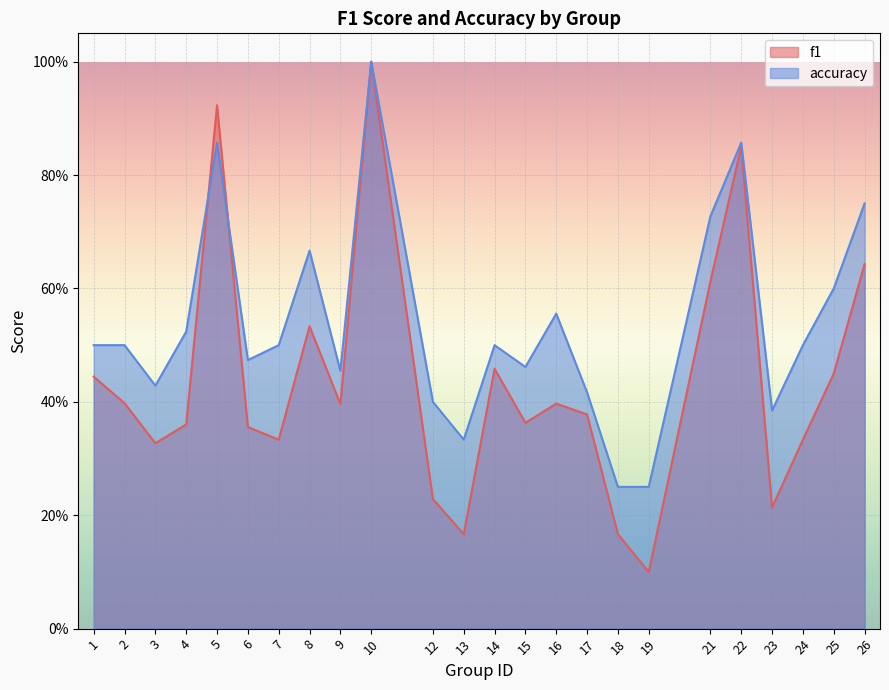

Reading left to right, what are all the values shown in this chart?

f1: 0.4	0.4	0.3	0.4	0.9	0.4	0.3	0.5	0.4	1.0	0.2	0.2	0.5	0.4	0.4	0.4	0.2	0.1	0.6	0.9	0.2	0.3	0.5	0.6
accuracy: 0.5	0.5	0.4	0.5	0.9	0.5	0.5	0.7	0.5	1.0	0.4	0.3	0.5	0.5	0.6	0.4	0.2	0.2	0.7	0.9	0.4	0.5	0.6	0.8